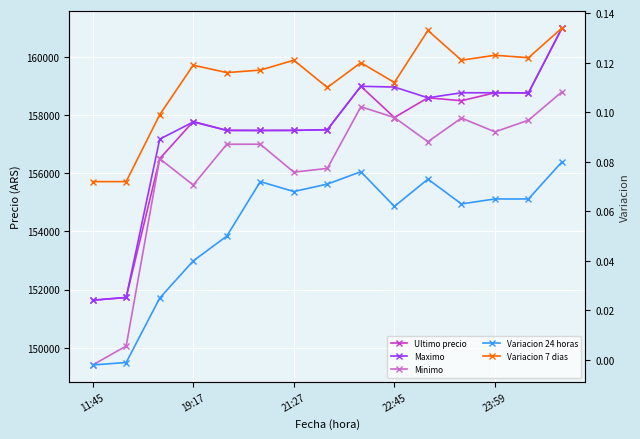

Which series changed the most between 5 and 7?

Minimo